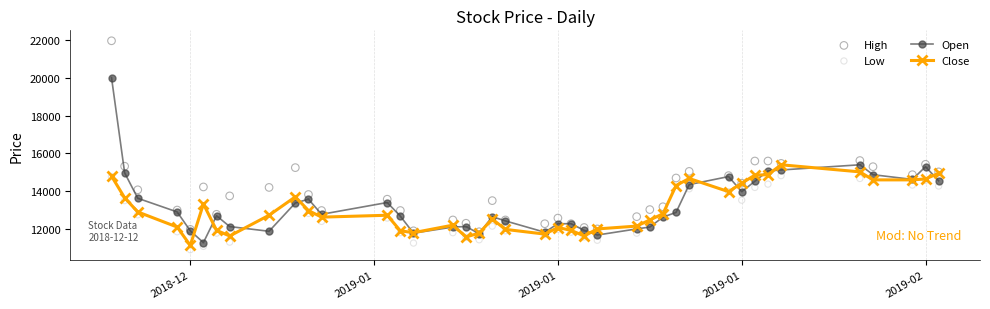

Which series has the widest spread of Y values?

High